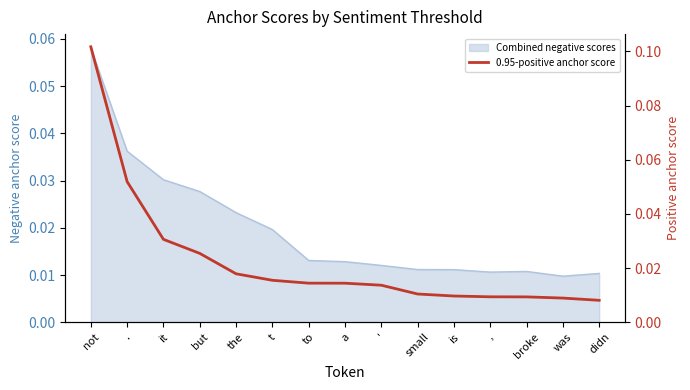

Does the chart display data point markers on the line(s)?

No